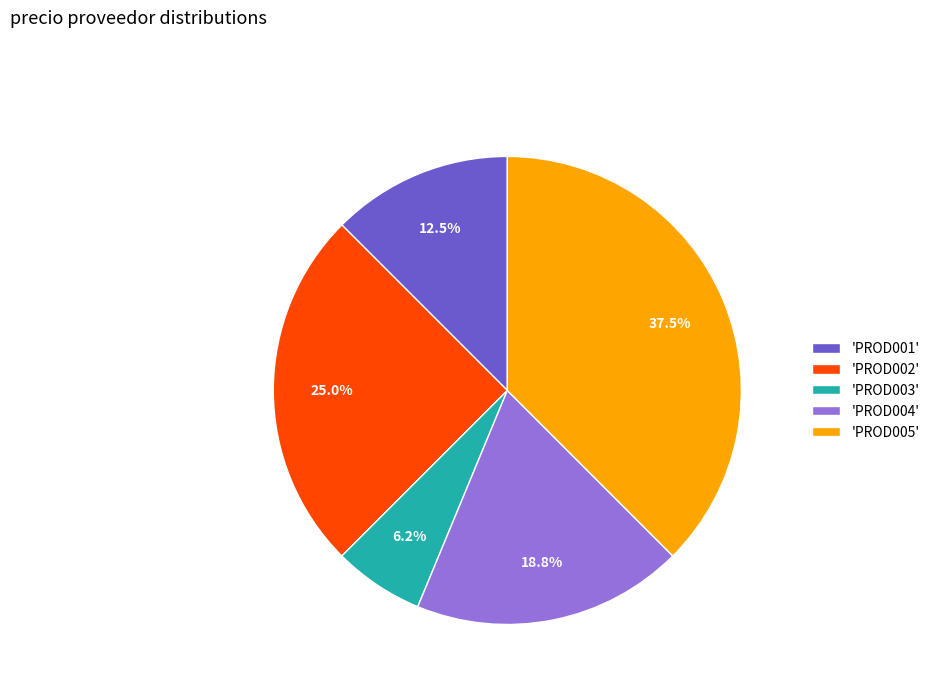

Does any single category account for the majority?

No